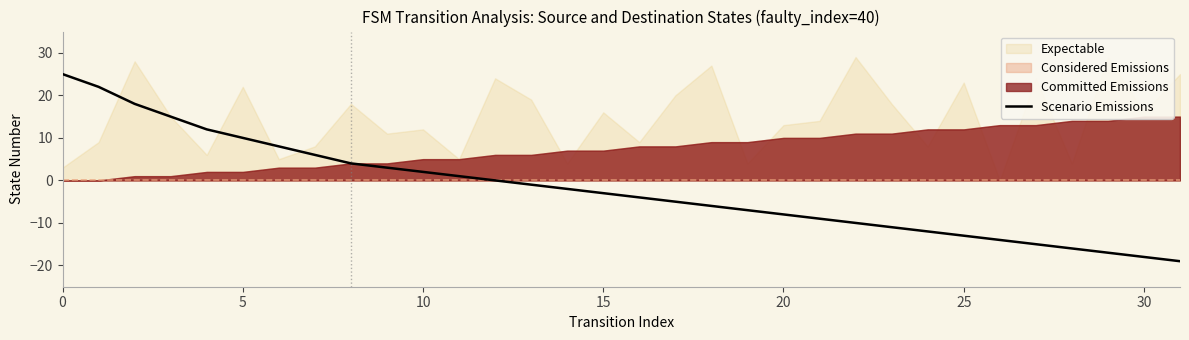

True or false: Scenario Emissions has a value of -18 at 25.

False